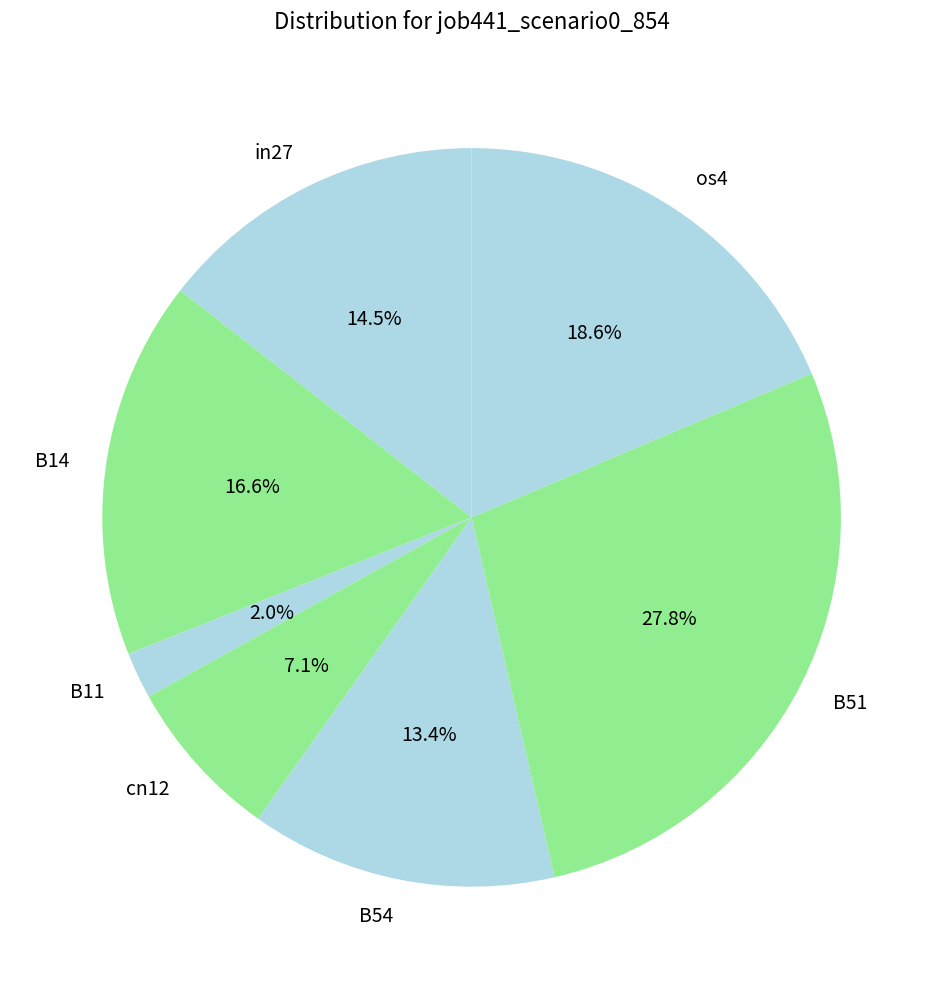

Does in27 represent more than half of the total?

No